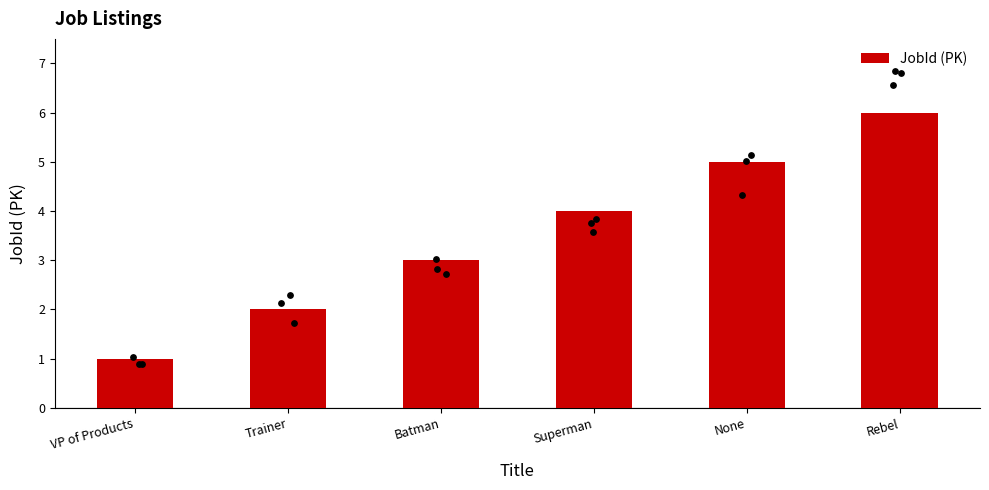

Approximately how many times larger is the value at None compared to Trainer?

2.5